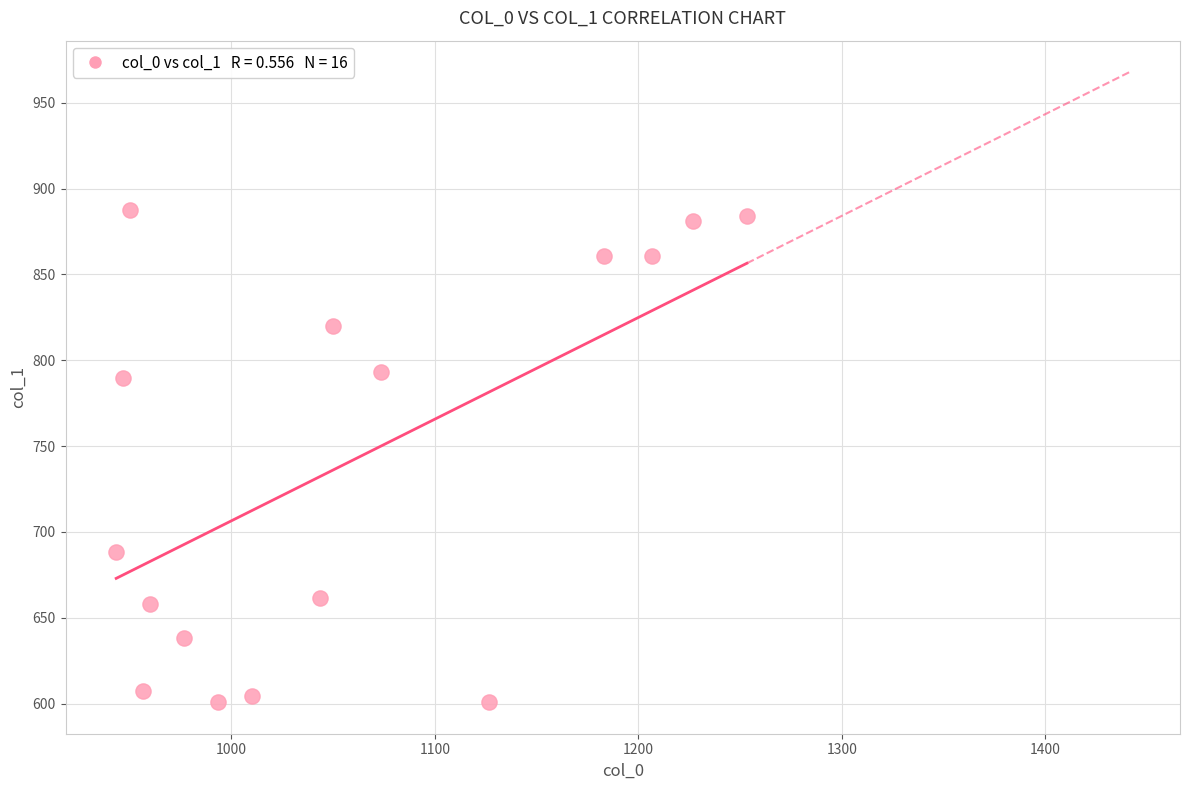

What is the range of X values (max minus min)?

310.0